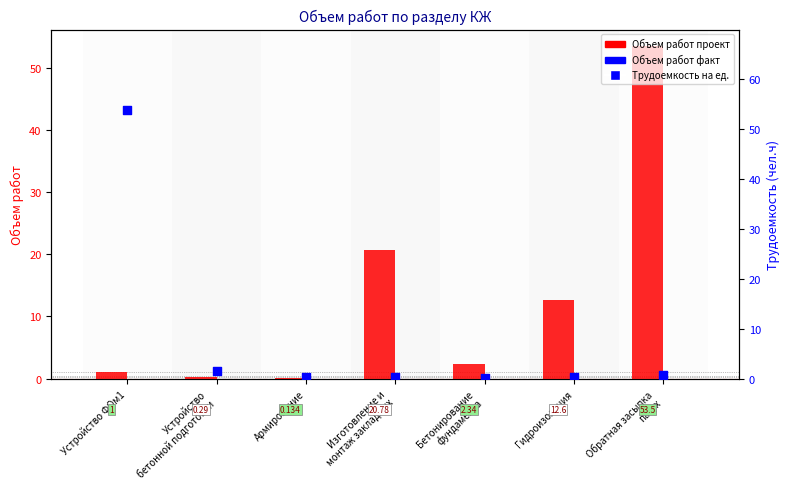

Which series contains the highest Y value?

Трудоемкость на ед.